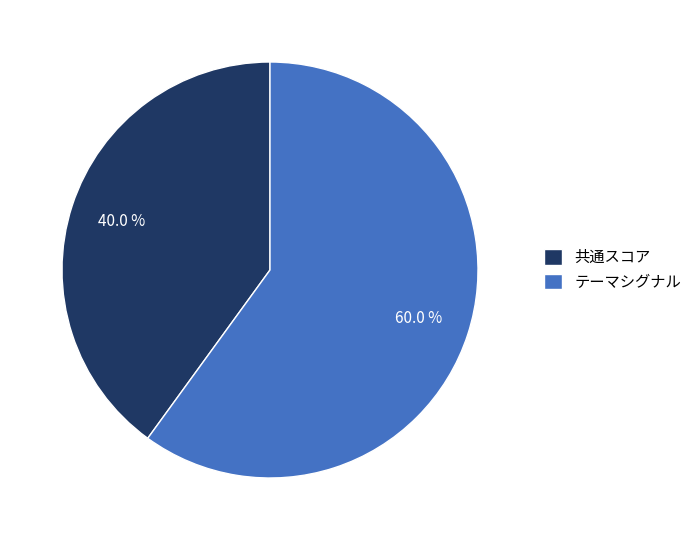

To the nearest percent, what is the combined percentage of 共通スコア and テーマシグナル?

100%